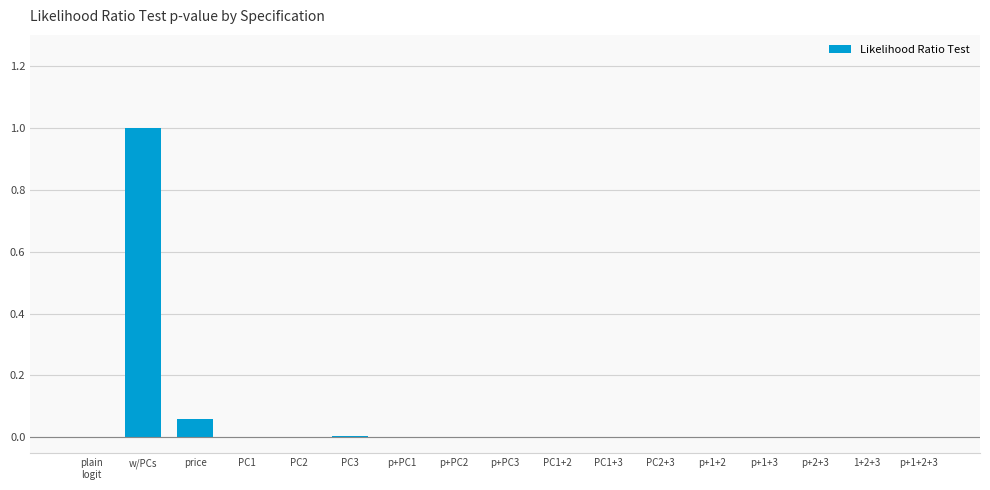

What is the maximum value shown in the chart?

1.0